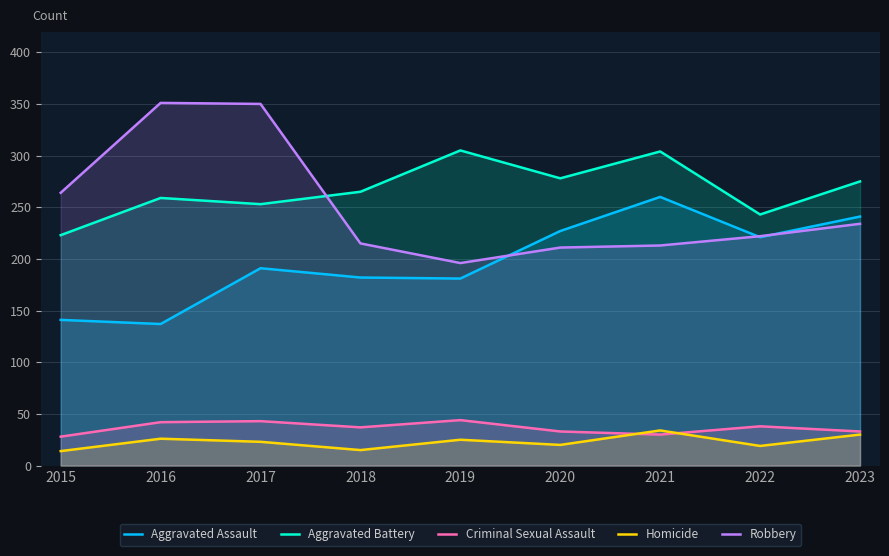

What is the maximum value for Robbery?

351